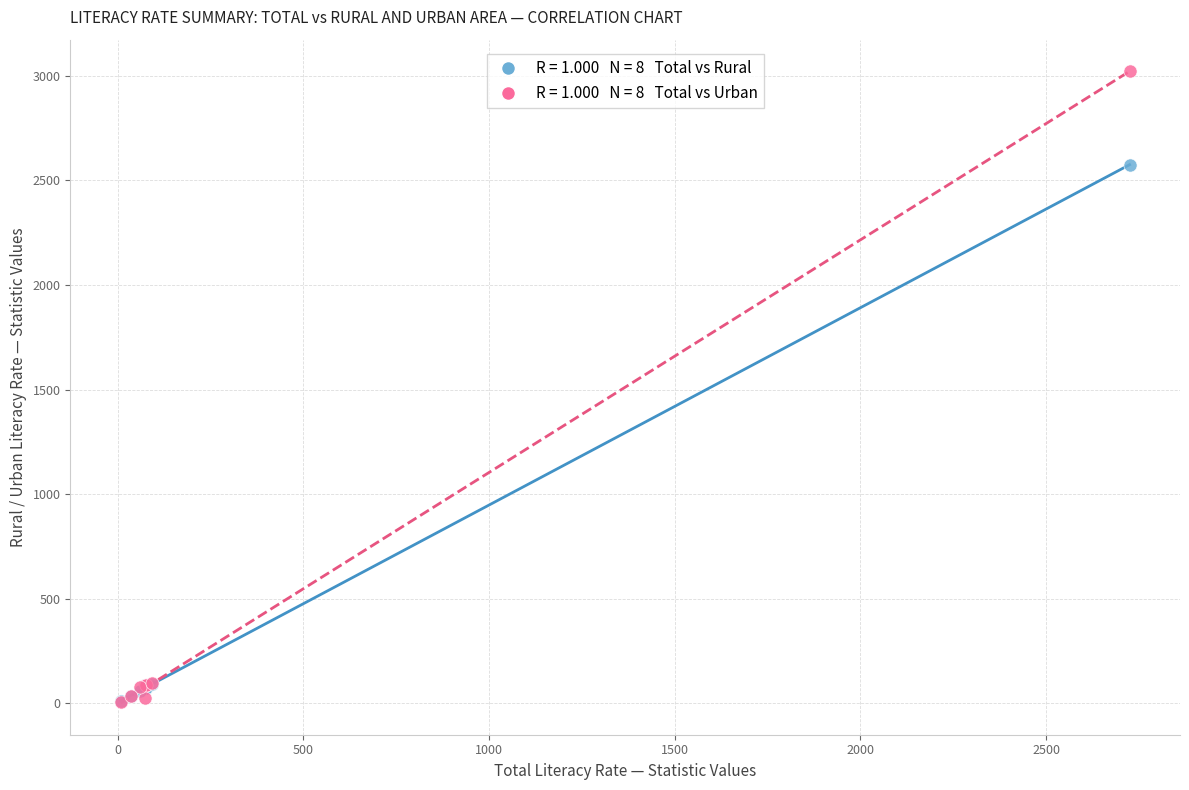

Across all series, what Y value is closest to 1513?

2575.1